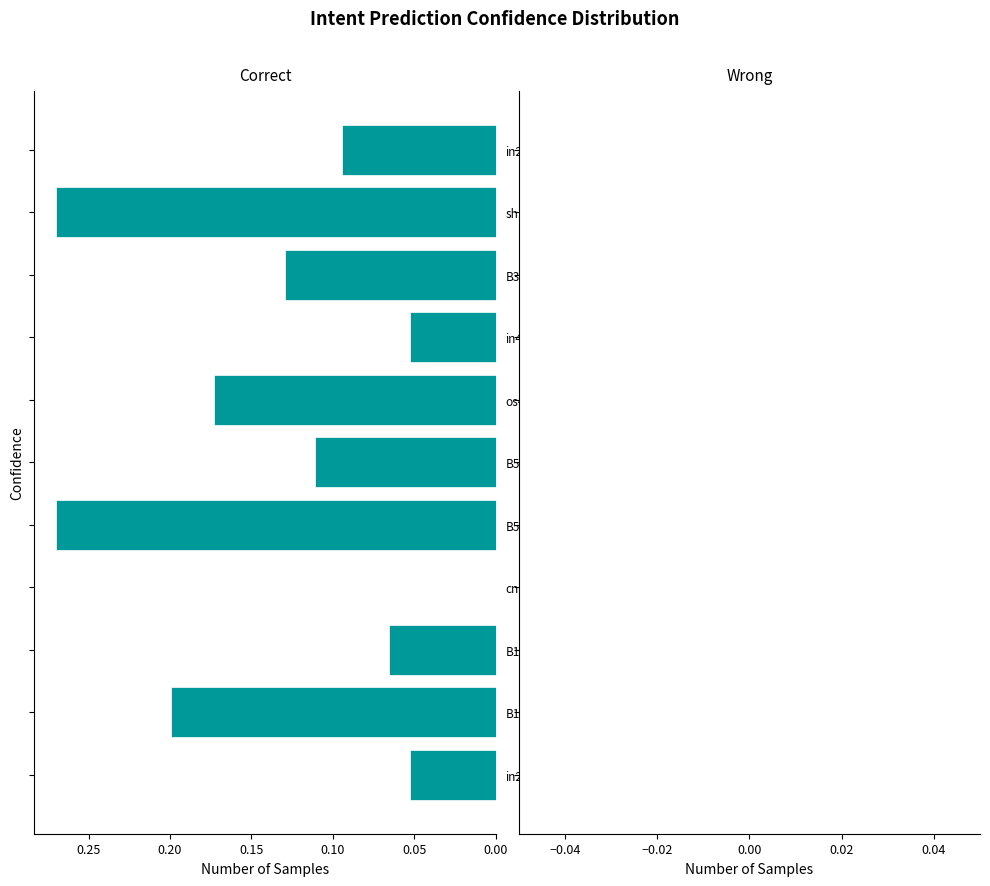

What is the sum of all values?

1.4